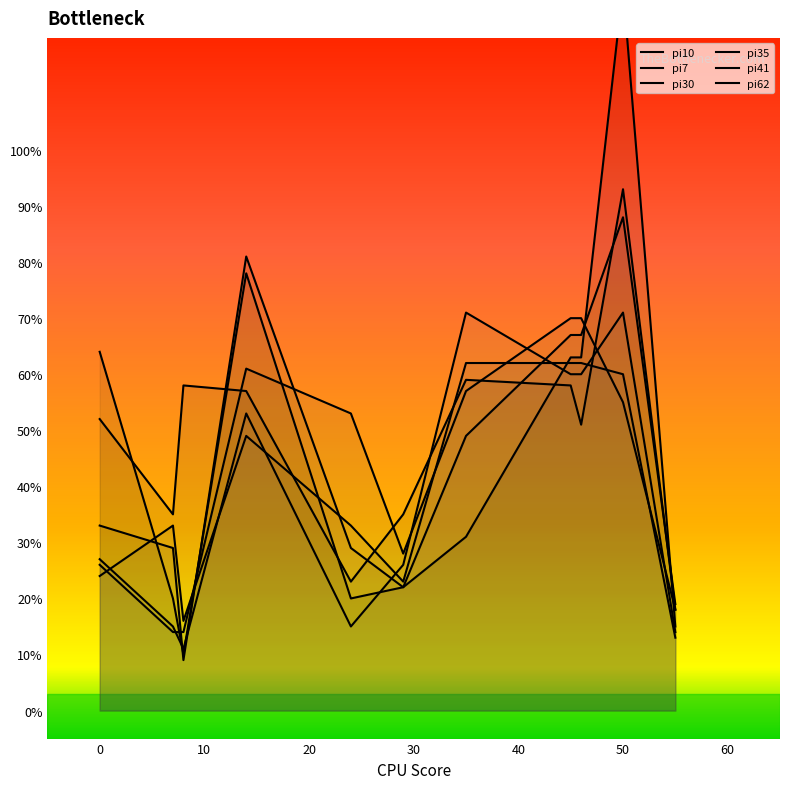

How many interior local valleys does the pi30 series have?

3